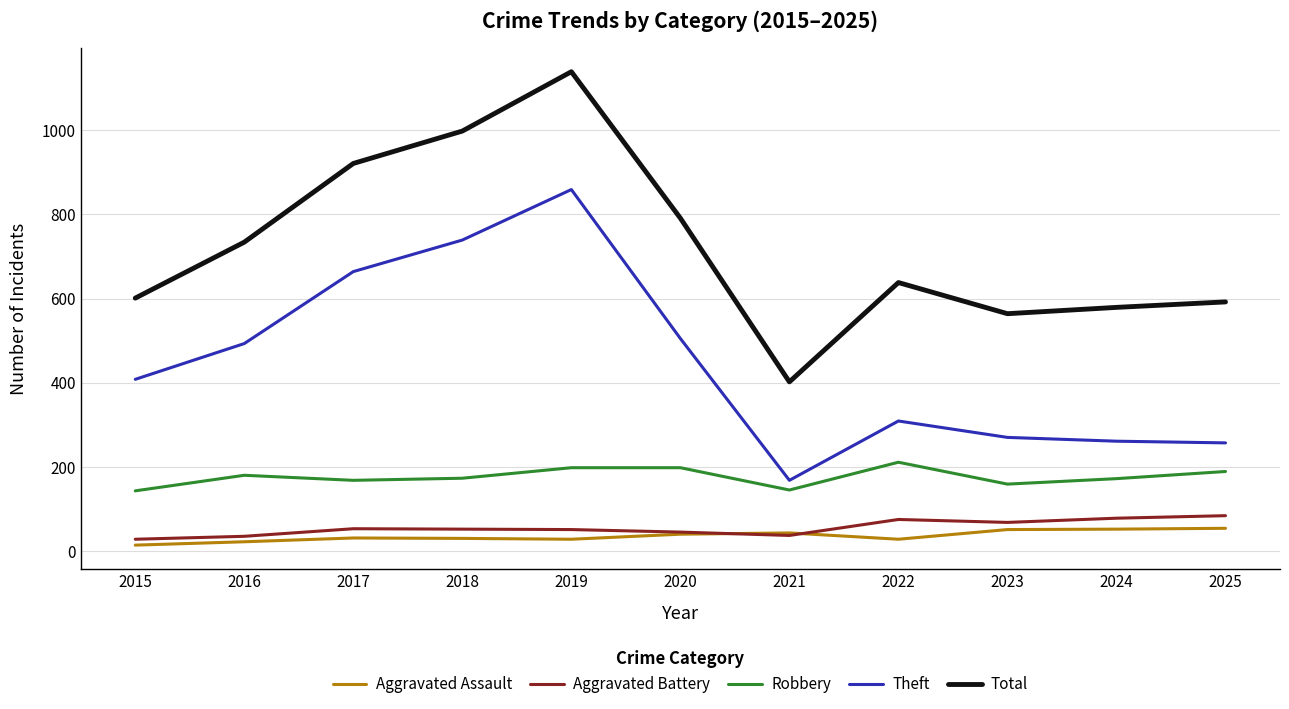

True or false: Aggravated Assault and Total cross at least once.

False